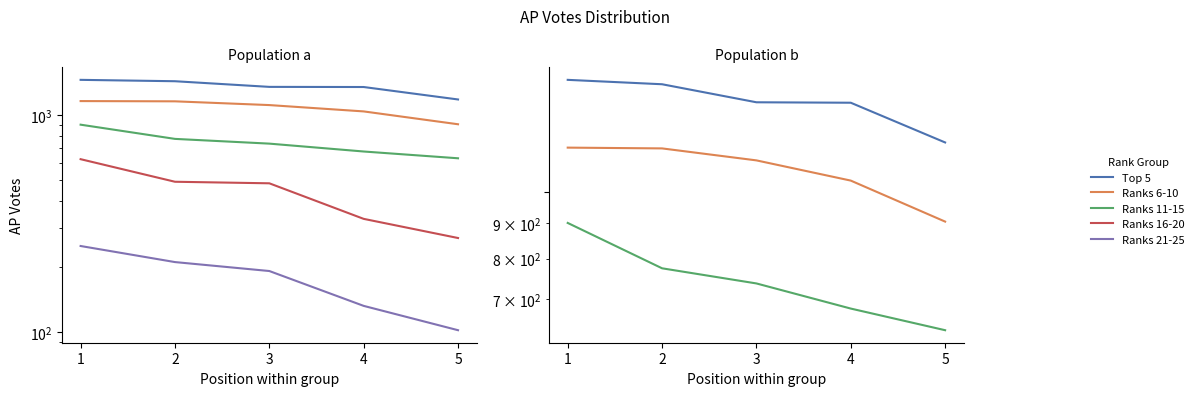

Reading left to right, list all the values displayed in this chart.

Top 5: 1449	1428	1345	1343	1177
Ranks 6-10: 1157	1154	1109	1037	905
Ranks 11-15: 901	775	737	678	631
Ranks 16-20: 625	492	484	332	271
Ranks 21-25: 249	210	191	132	102